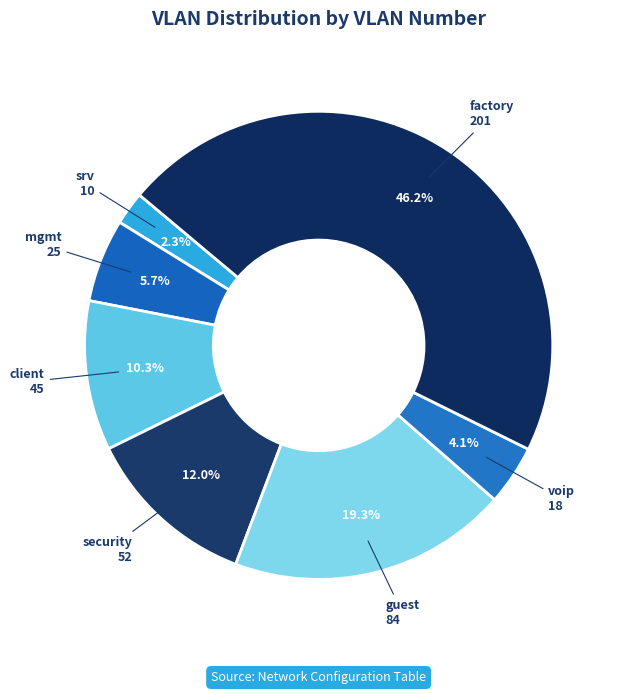

Which category has the smallest portion of the pie?

srv